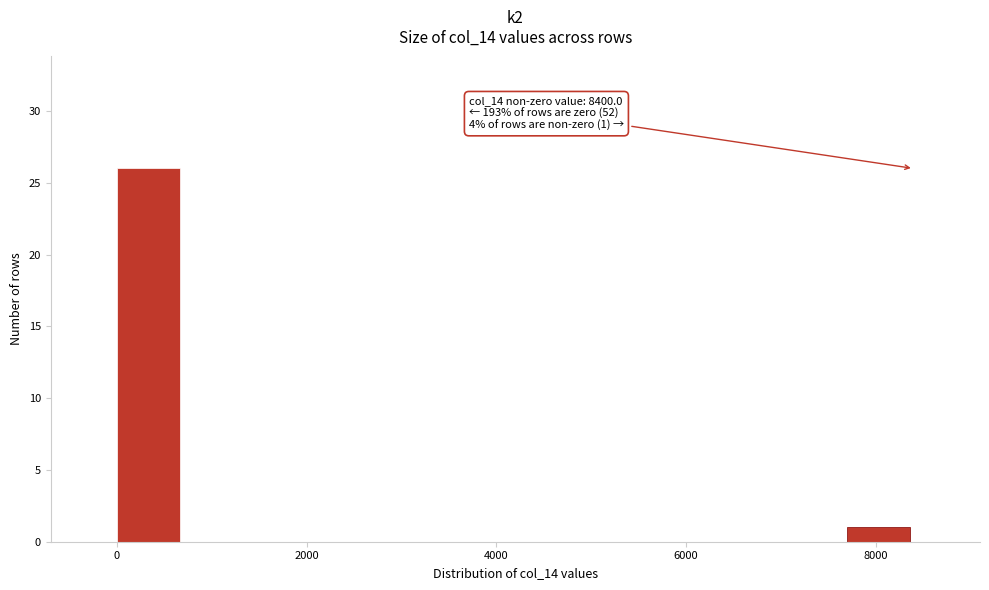

Around what value on the x-axis is the tallest bar? Give the approximate position of its centre, as read against the axis.

400